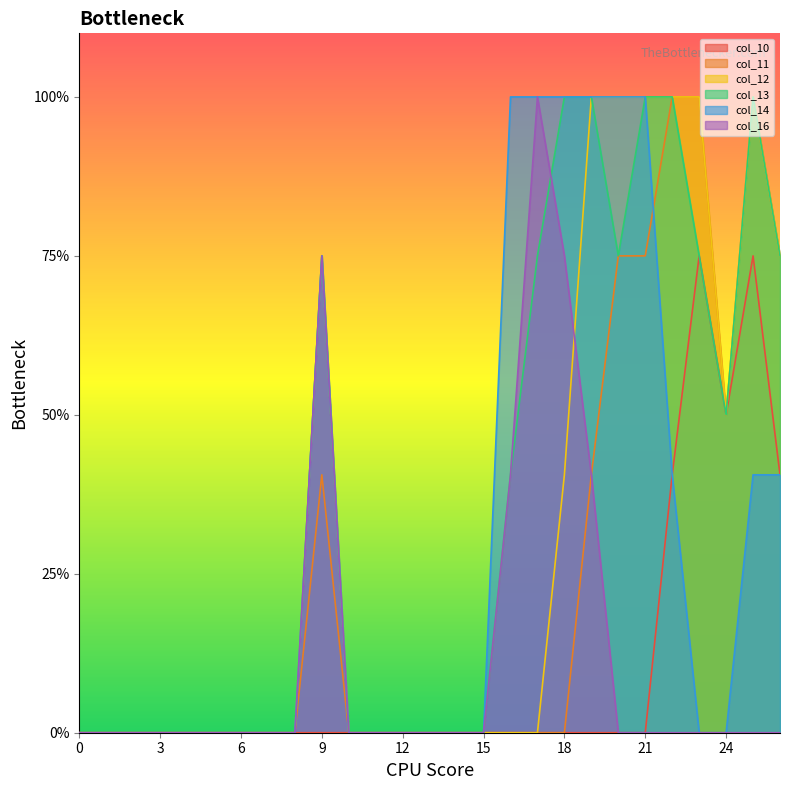

What is the difference between the second highest and minimum values in the col_12 series?

2.0